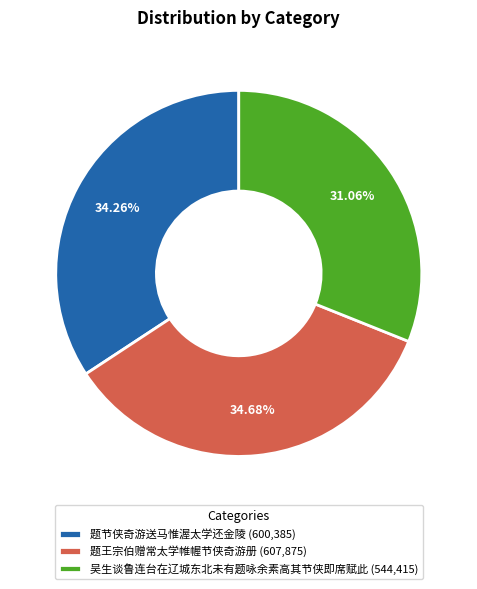

What percentage do 题王宗伯赠常太学帷幄节侠奇游册 and 题节侠奇游送马惟渥太学还金陵 together represent?

68.9%